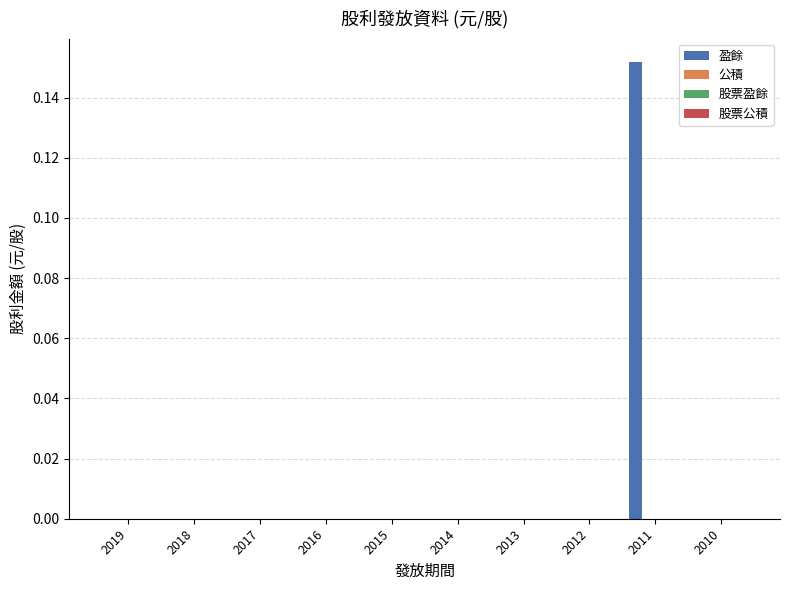

Reading right to left, what are all the values shown in this chart?

盈餘: 0.0	0.2	0.0	0.0	0.0	0.0	0.0	0.0	0.0	0.0
公積: 0.0	0.0	0.0	0.0	0.0	0.0	0.0	0.0	0.0	0.0
股票盈餘: 0.0	0.0	0.0	0.0	0.0	0.0	0.0	0.0	0.0	0.0
股票公積: 0.0	0.0	0.0	0.0	0.0	0.0	0.0	0.0	0.0	0.0